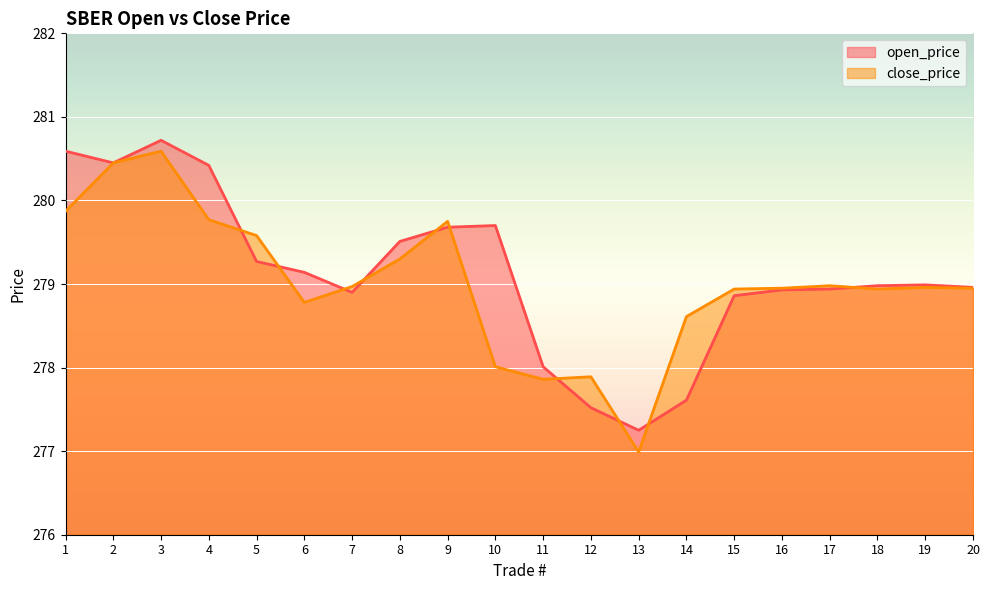

What is the minimum value shown in the chart?

277.0